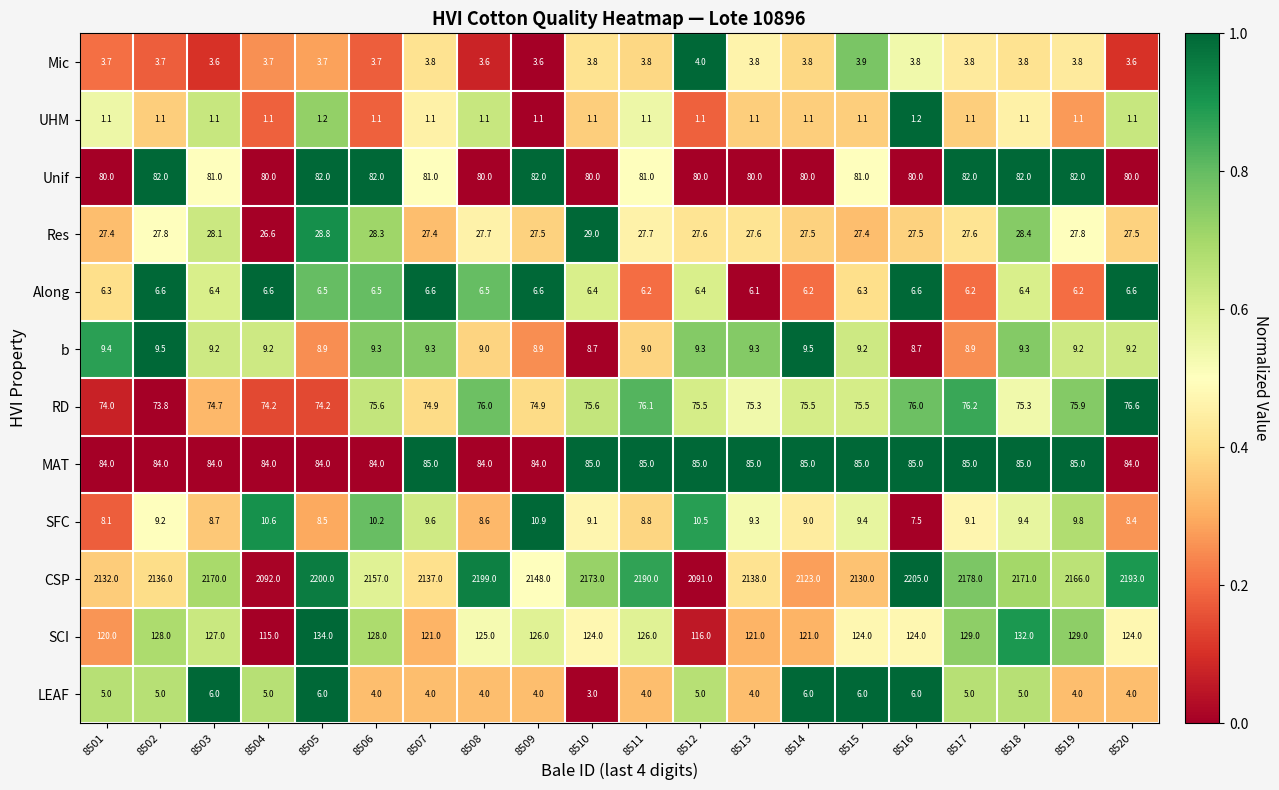

Which series has the largest range (max minus min)?

CSP